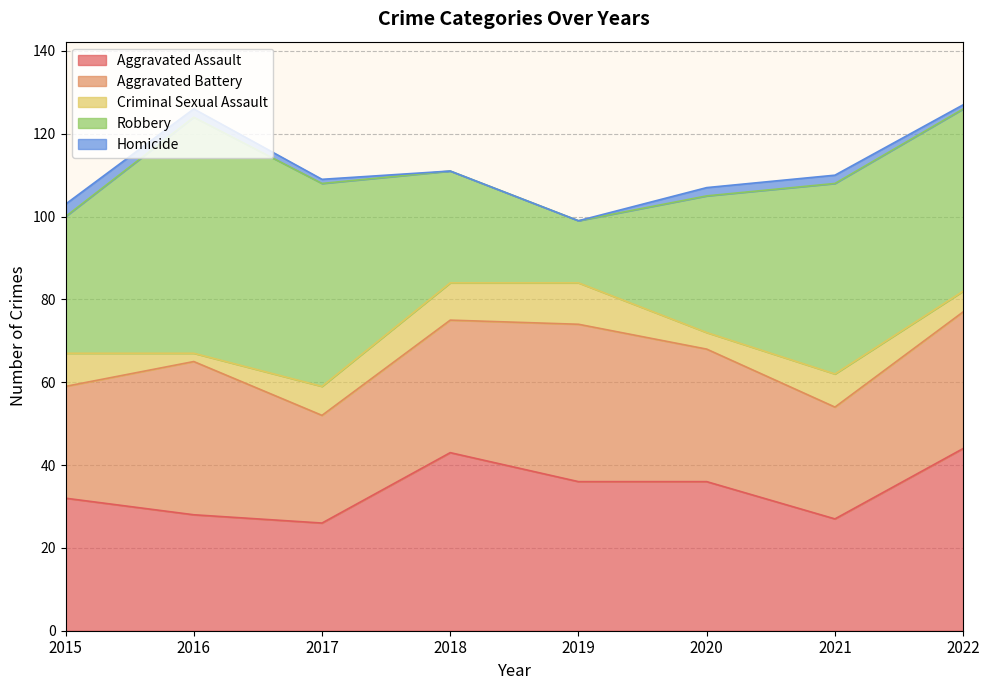

Which series ends up on top after the final intersection of Robbery and Aggravated Assault?

Robbery